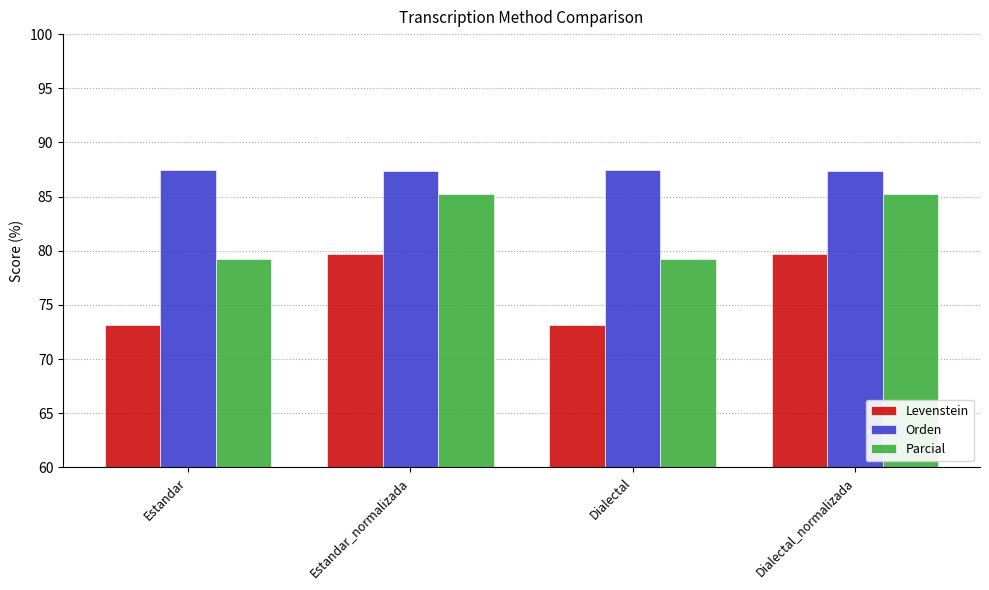

Where does the Parcial series first go above 85?

Estandar_normalizada